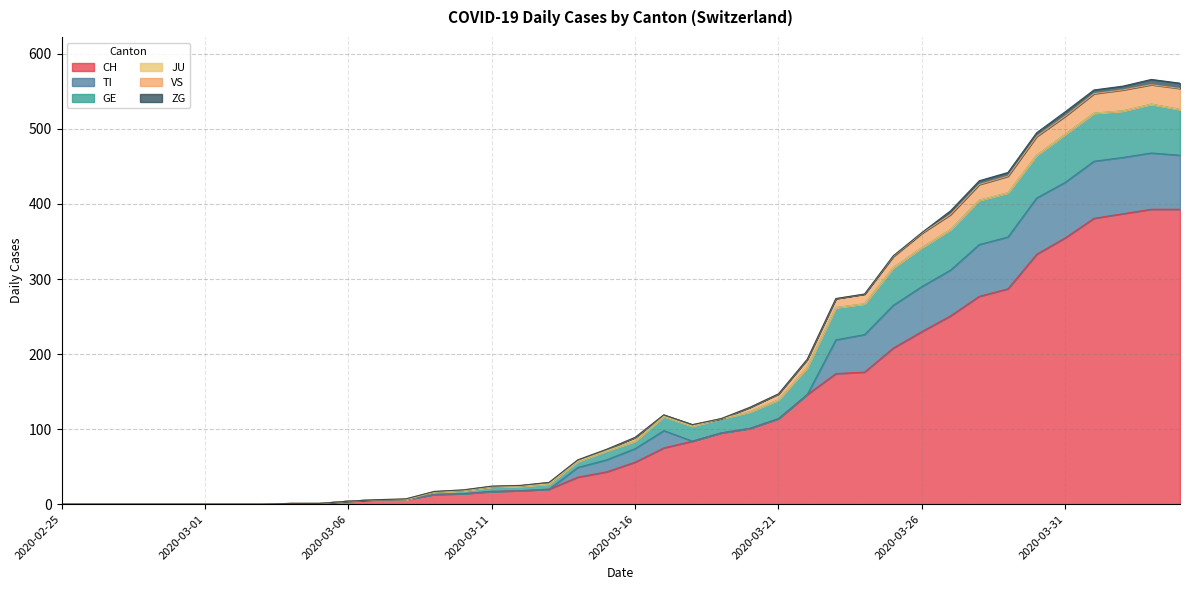

How many values in CH are above zero?

32